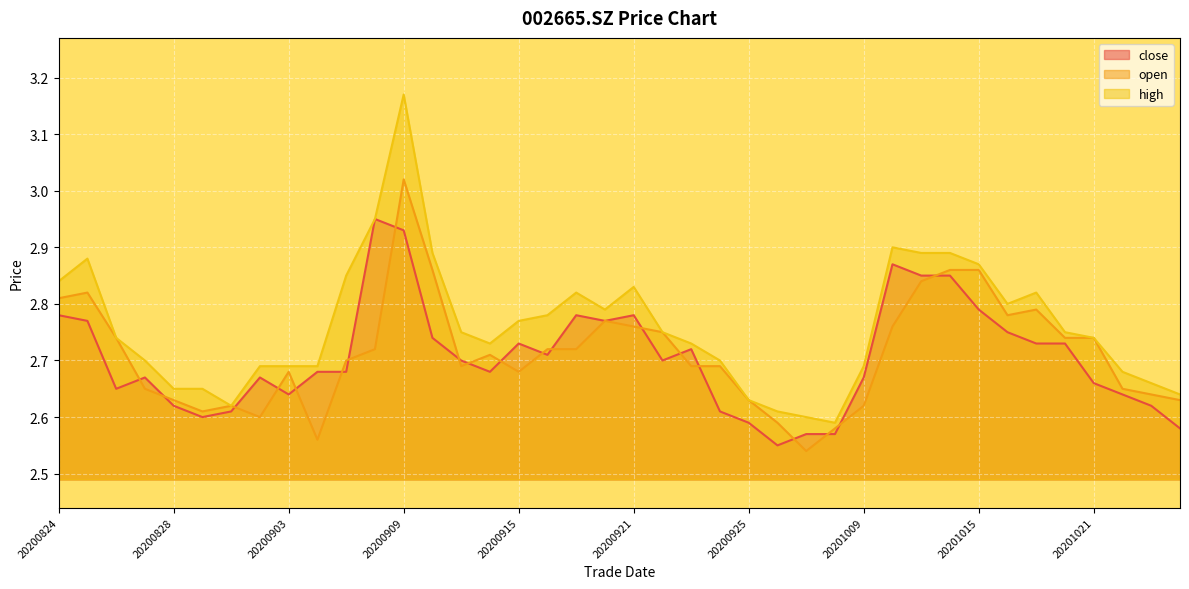

What is the sum of all open values?

108.5